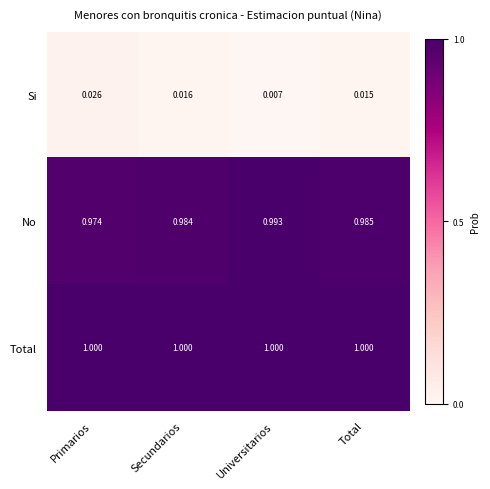

At which category does the chart reach its minimum across all series?

Universitarios